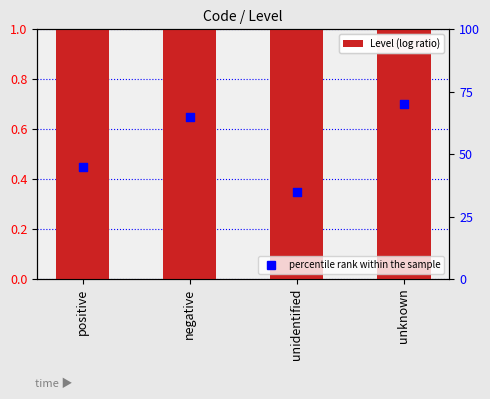

At how many categories does at least one series exceed 27?

4